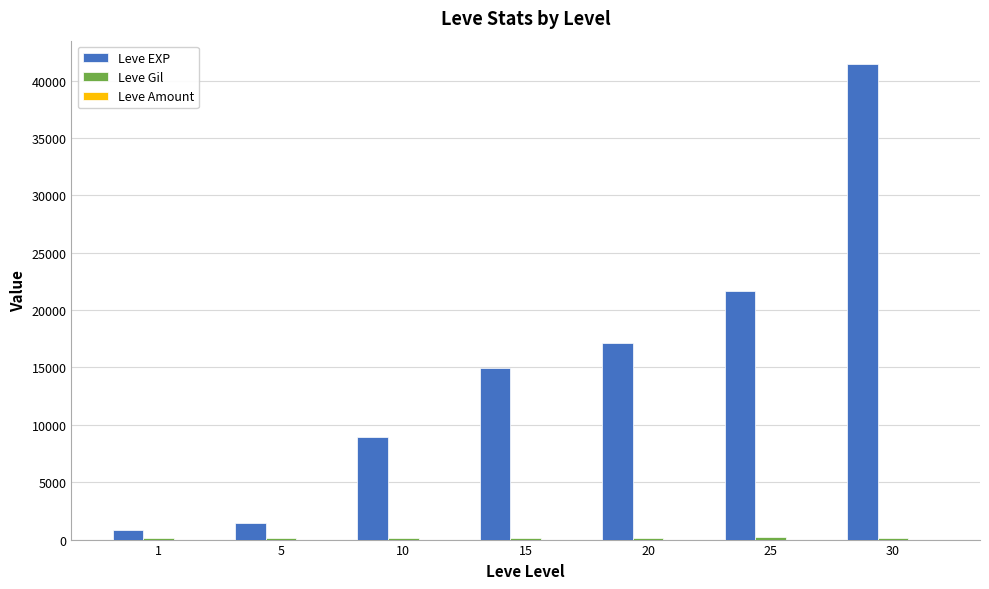

Which series has the largest total across all categories?

Leve EXP